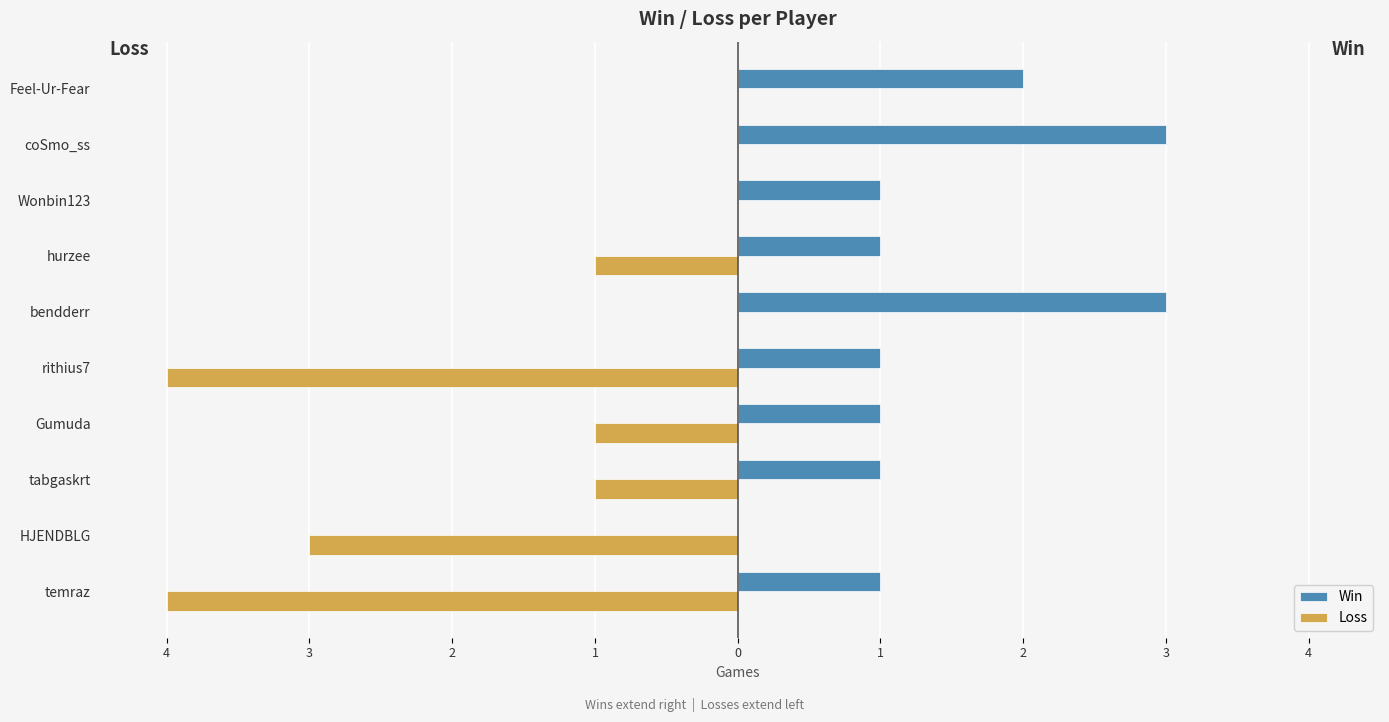

Does the chart contain any negative values?

Yes